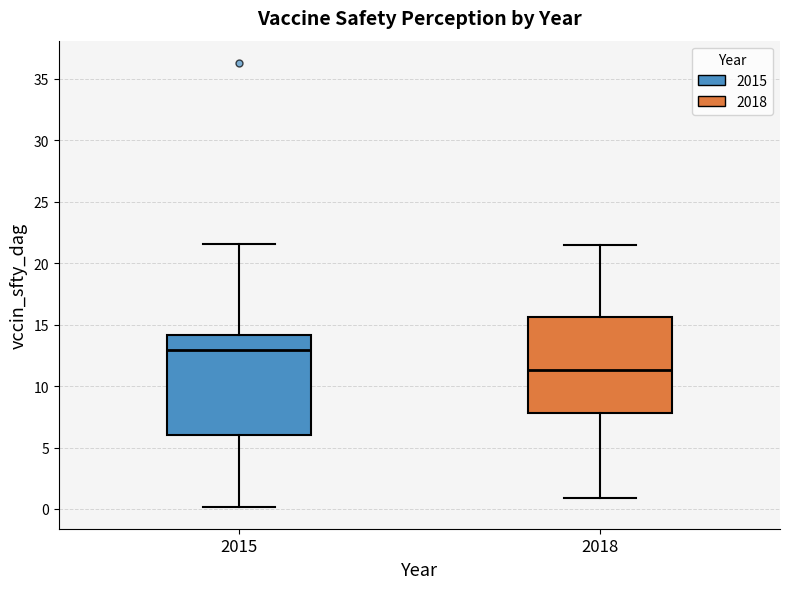

Reading left to right, read every box against the y-axis: the position of its median line, the range the box covers, and the ends of its whiskers. The values are not printed on the chart, so give them approximately, as read against the axis.

2015: median 13.0, box 6.0 to 14.0, whiskers 0.0 to 21.5
2018: median 11.5, box 8.0 to 15.5, whiskers 1.0 to 21.5